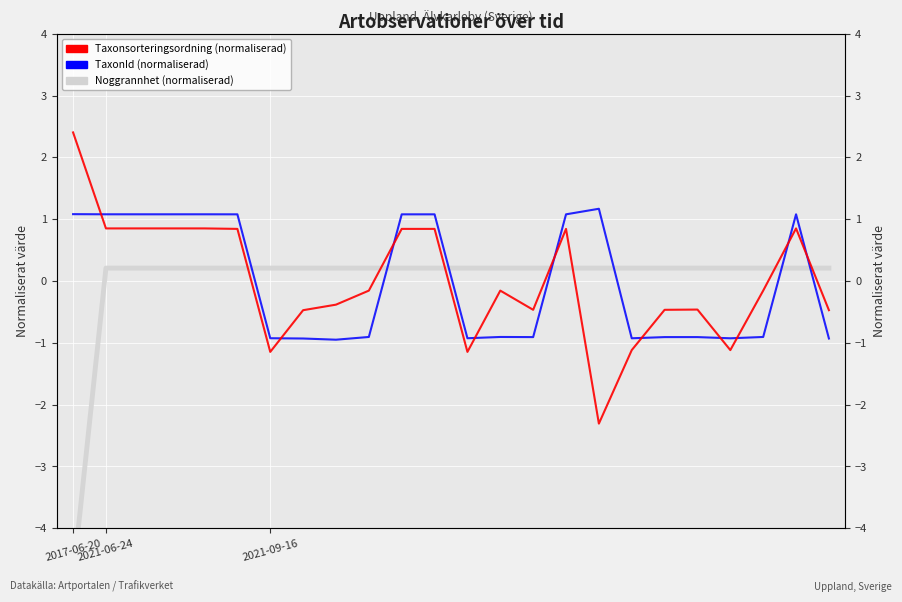

How many values in the Taxonsorteringsordning series exceed 0?

10